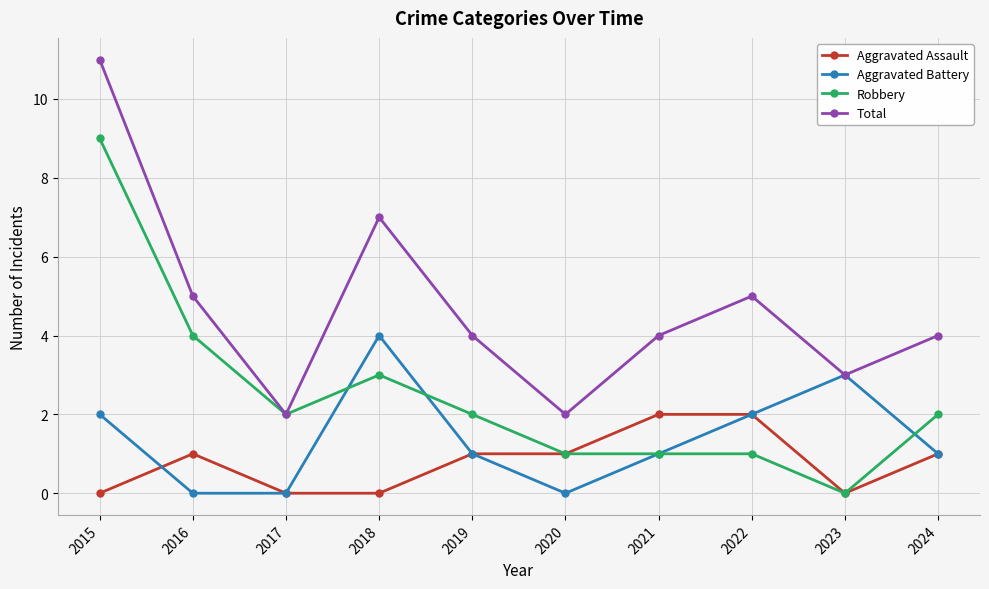

True or false: Total has a value of 1 at 2017.

False